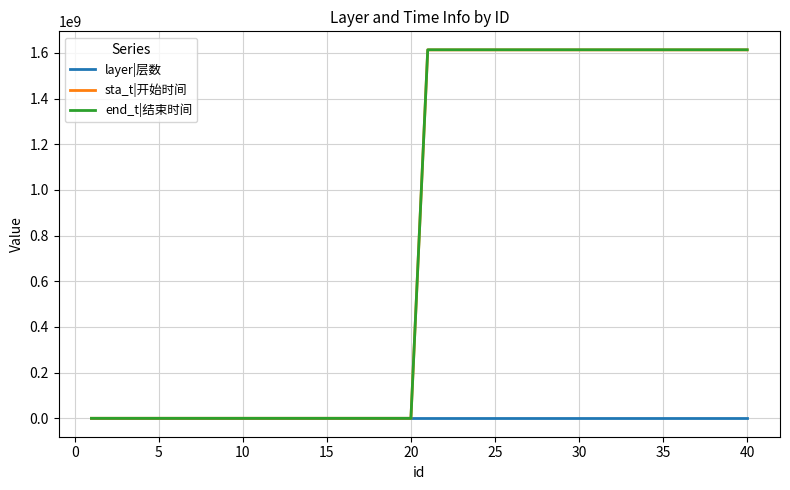

Which series has the largest range (max minus min)?

end_t|结束时间